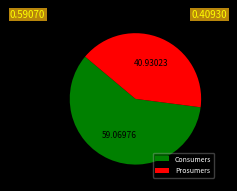

What is the ratio of the value at Prosumers to the value at Consumers?

0.7